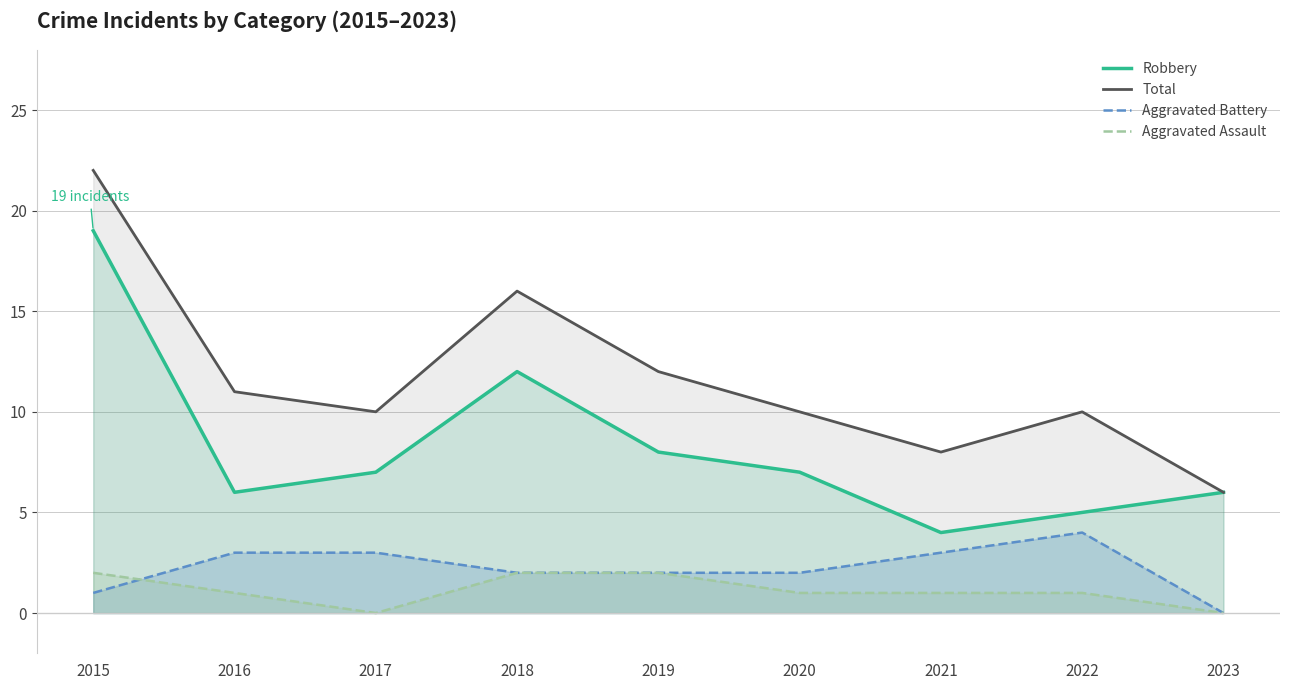

In Aggravated Assault, how many points are lower than both neighbors (excluding endpoints)?

1